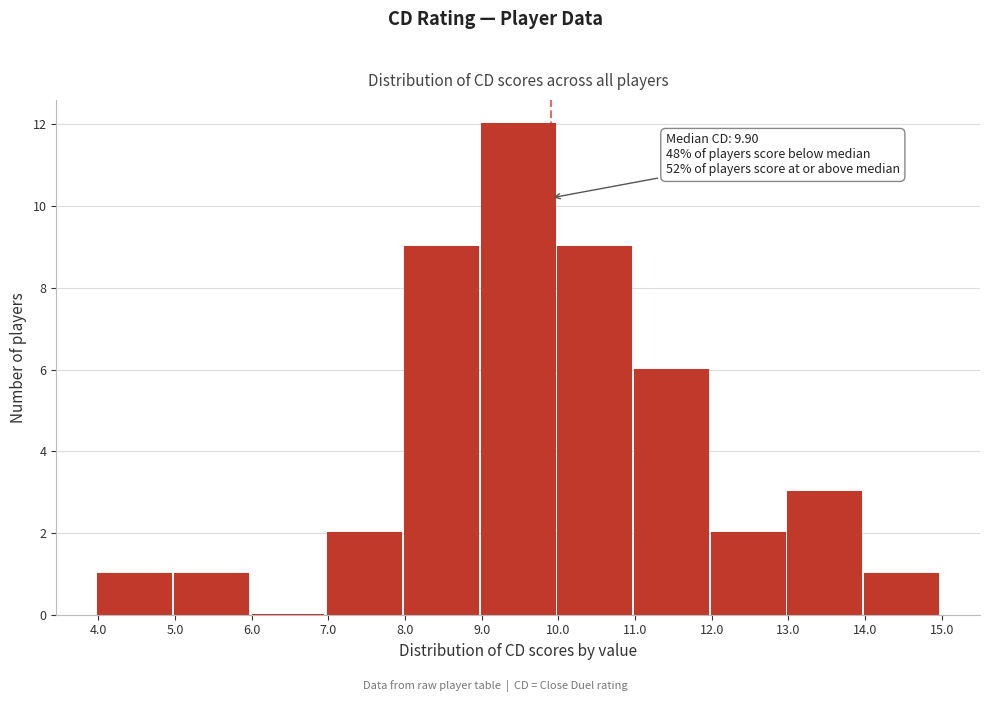

Which range on the x-axis has the tallest bar?

9.0 to 10.0